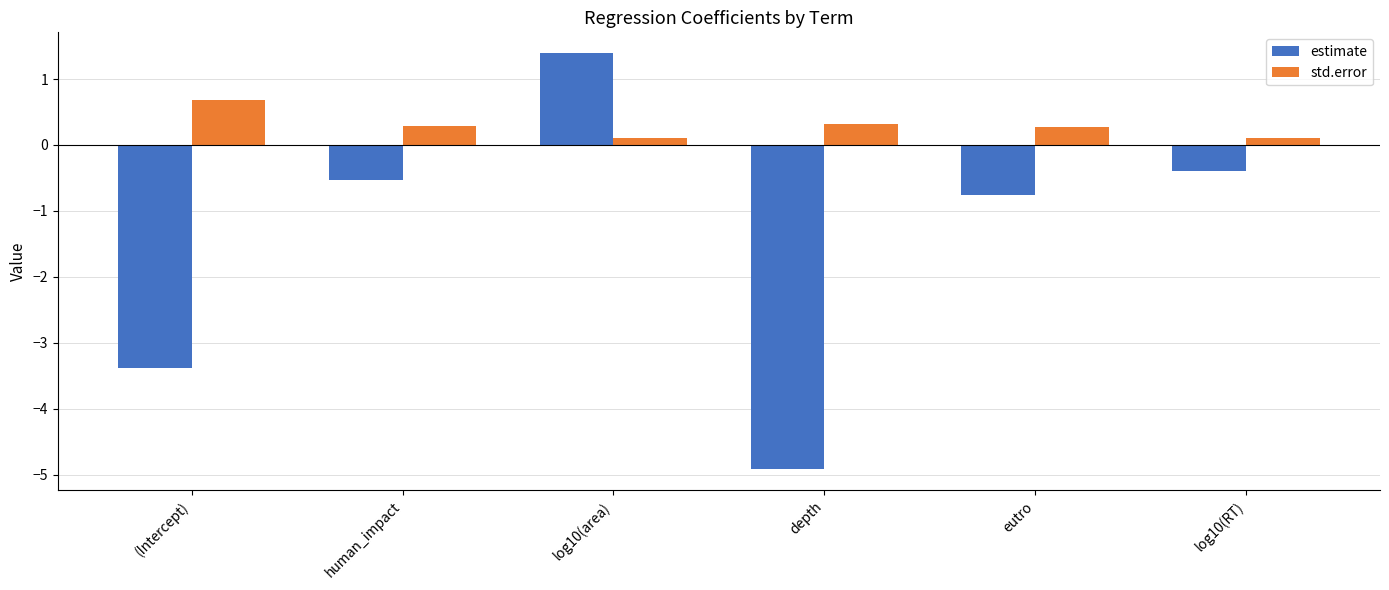

How many distinct data groups are displayed?

2